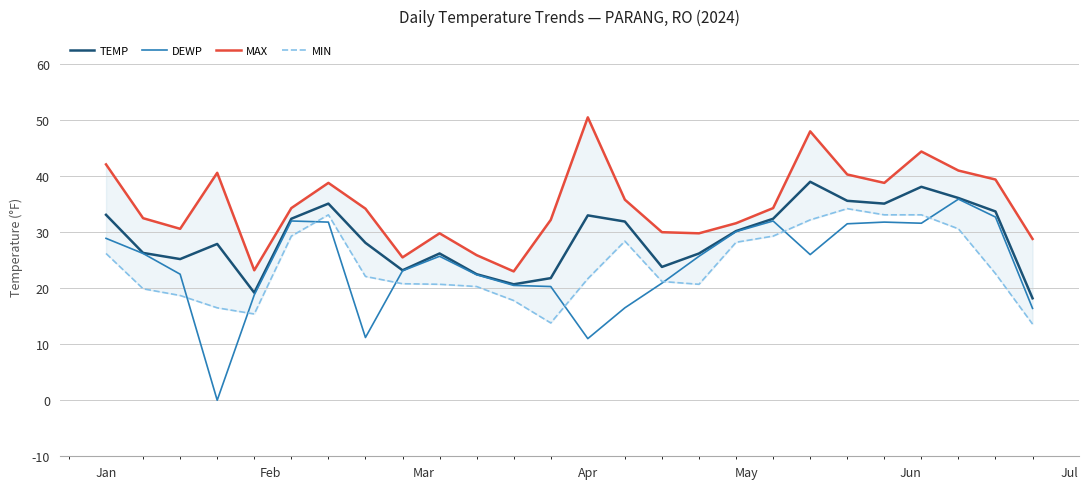

What is the maximum value for DEWP?

35.9